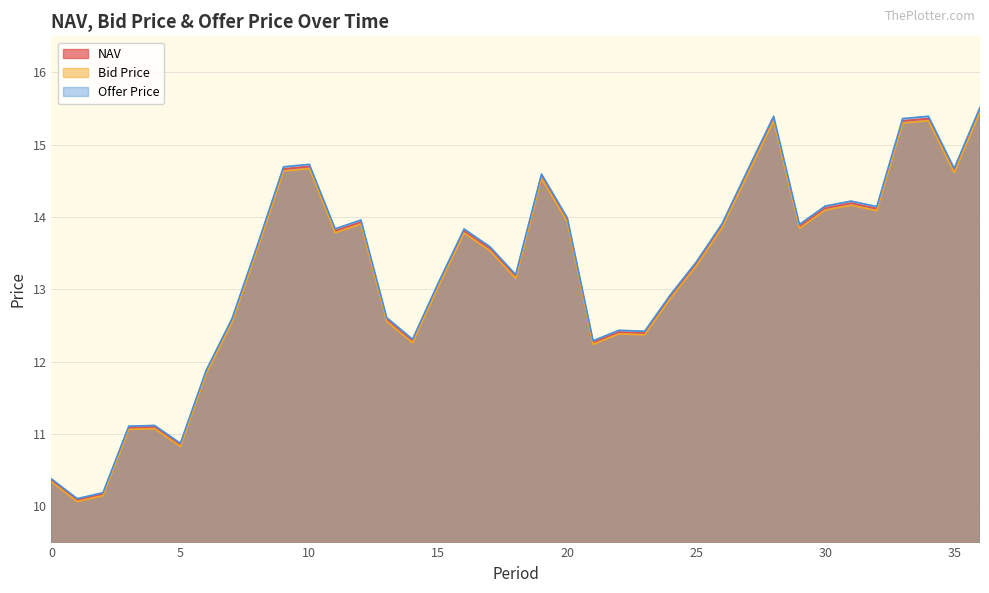

True or false: Offer Price and NAV cross at least once.

False